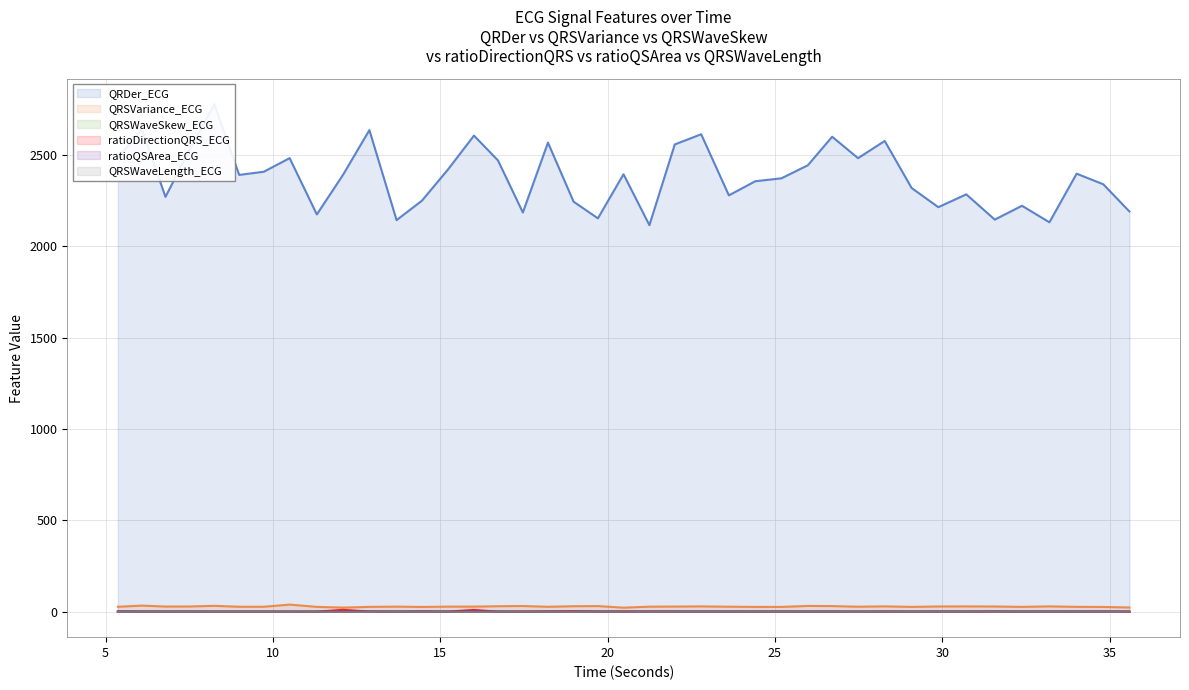

True or false: QRSWaveLength_ECG and QRDer_ECG intersect in this chart.

False